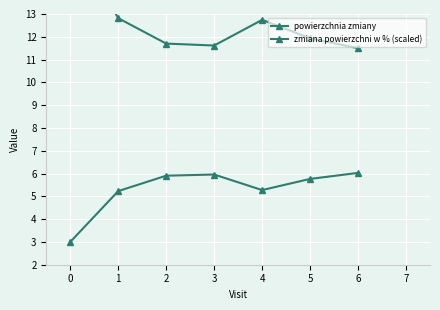

The zmiana powierzchni w % (scaled) series shows 5.8 at 5. True or false?

True